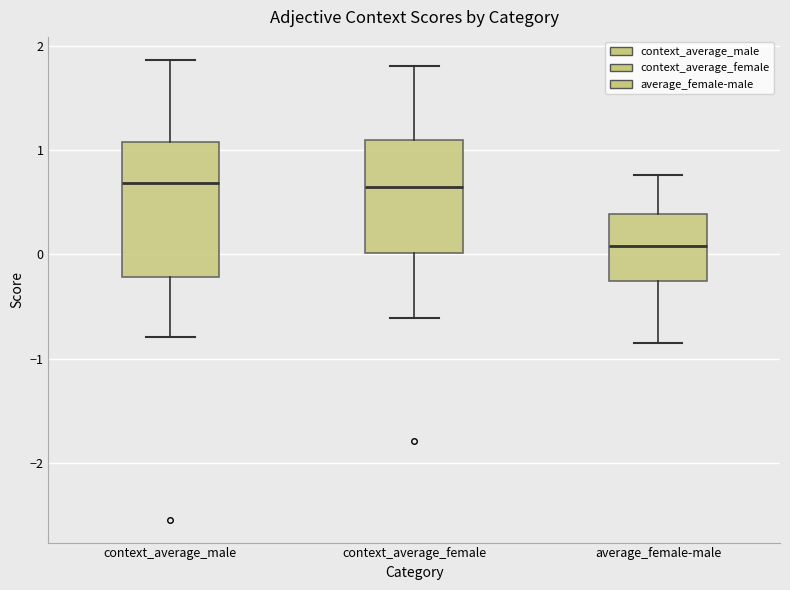

Reading left to right, transcribe this box plot: for each box, give where its median line is, the range the box spans, and where its two whiskers end, as read against the y-axis. The values are not printed on the chart, so give them approximately, as read against the axis.

context_average_male: median 0.7, box -0.2 to 1.1, whiskers -0.8 to 1.9
context_average_female: median 0.7, box 0.0 to 1.1, whiskers -0.6 to 1.8
average_female-male: median 0.1, box -0.3 to 0.4, whiskers -0.8 to 0.8